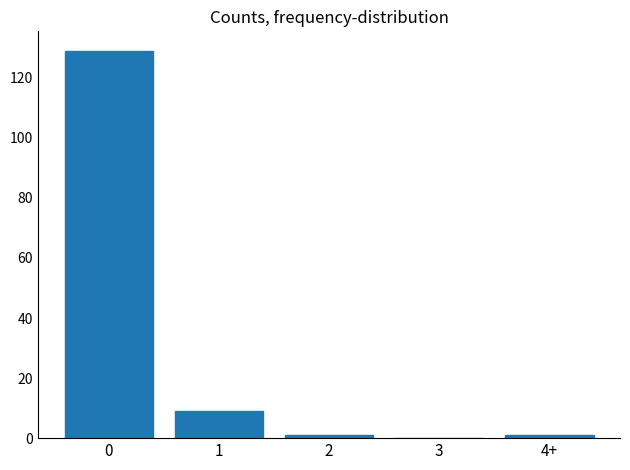

Reading right to left, list all the values displayed in this chart.

4+=1	3=0	2=1	1=9	0=129